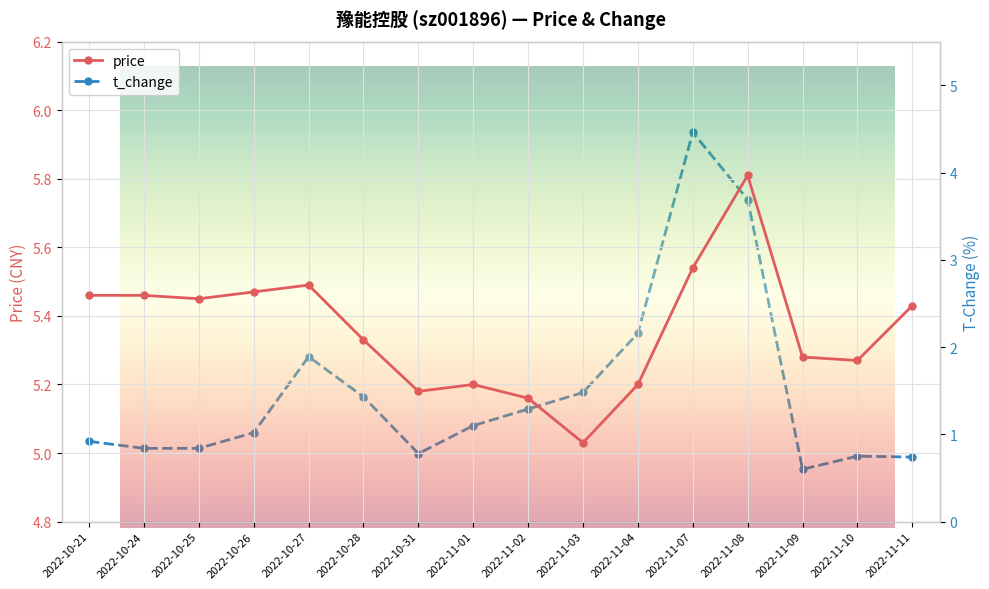

Reading right to left, what are all the values shown in this chart?

price: 5.4	5.3	5.3	5.8	5.5	5.2	5.0	5.2	5.2	5.2	5.3	5.5	5.5	5.5	5.5	5.5
t_change: 0.7	0.8	0.6	3.7	4.5	2.2	1.5	1.3	1.1	0.8	1.4	1.9	1.0	0.8	0.8	0.9